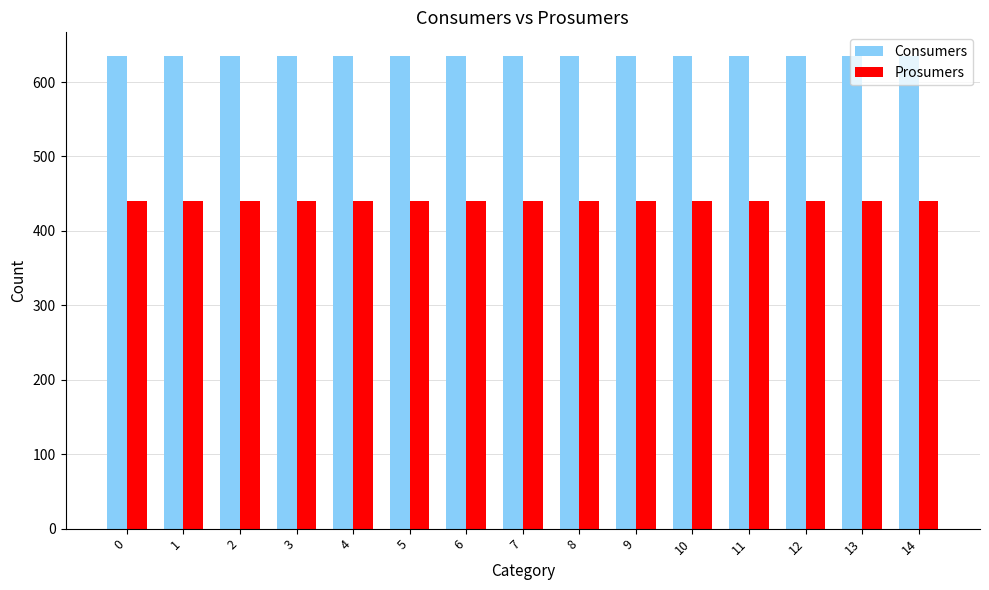

Are the bars grouped side by side (vs. stacked)?

Yes